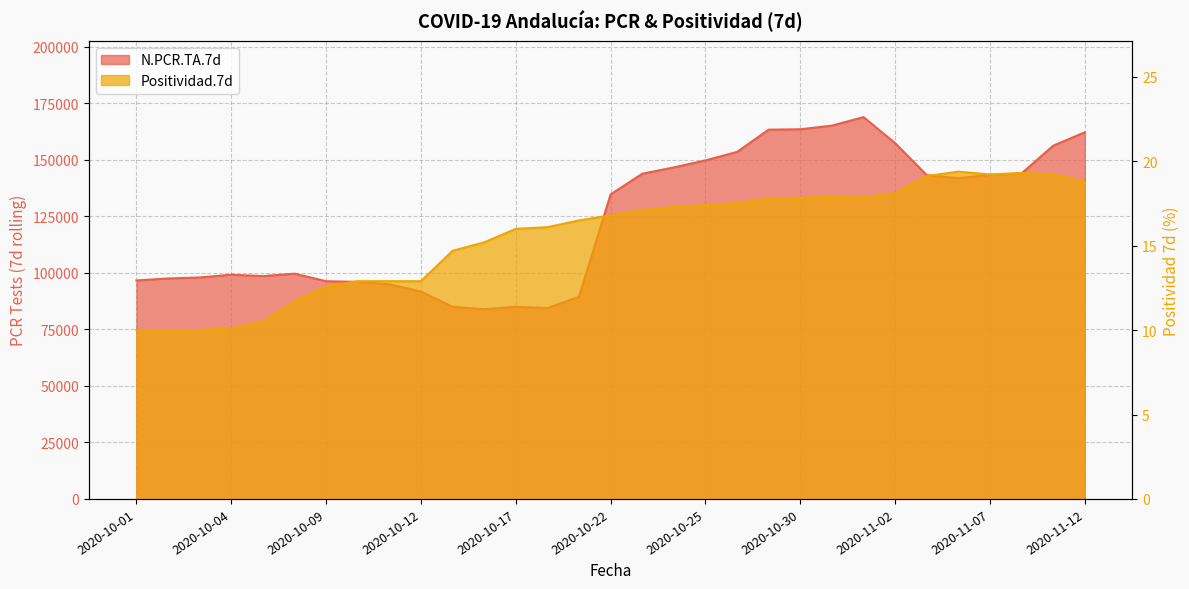

Reading right to left, transcribe all the data shown in this chart.

N.PCR.TA.7d: 162245.0	156316.0	144074.0	143416.0	141963.0	143304.0	157453.0	168974.0	165193.0	163590.0	163422.0	153565.0	149821.0	146713.0	143907.0	134768.0	89458.0	84464.0	85040.0	83949.0	85033.0	91781.0	94982.0	96052.0	96348.0	99685.0	98603.0	99225.0	98012.0	97562.0	96684.0
Positividad.7d: 18.8	19.2	19.3	19.2	19.4	19.1	18.1	17.9	17.9	17.8	17.8	17.5	17.4	17.3	17.1	16.8	16.5	16.1	16.0	15.2	14.7	12.9	12.9	12.9	12.6	11.7	10.5	10.1	10.0	10.0	10.0